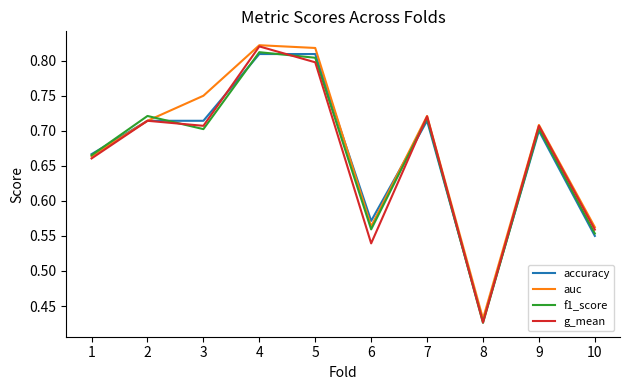

Which series has the largest total across all categories?

auc